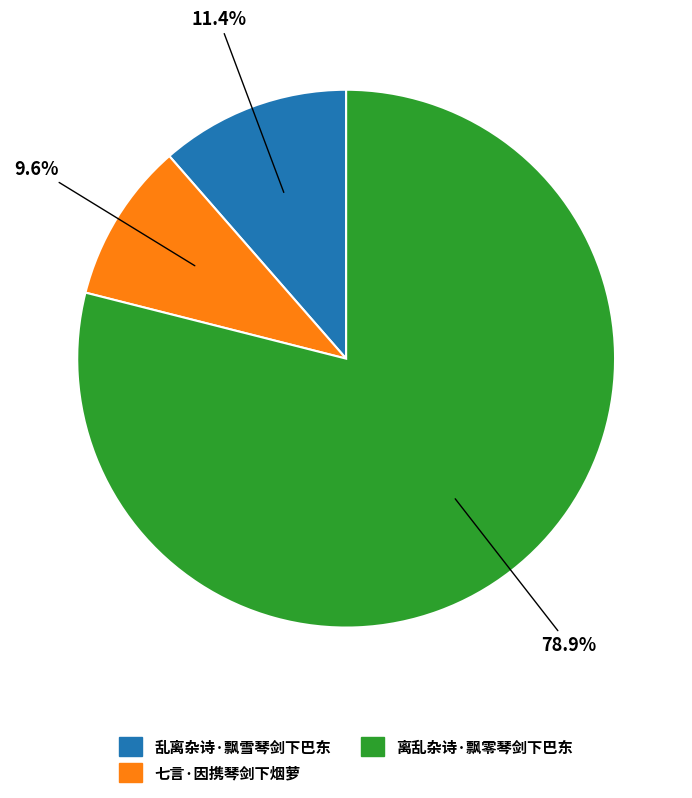

Between 离乱杂诗·飘零琴剑下巴东 and 乱离杂诗·飘雪琴剑下巴东, which is larger?

离乱杂诗·飘零琴剑下巴东